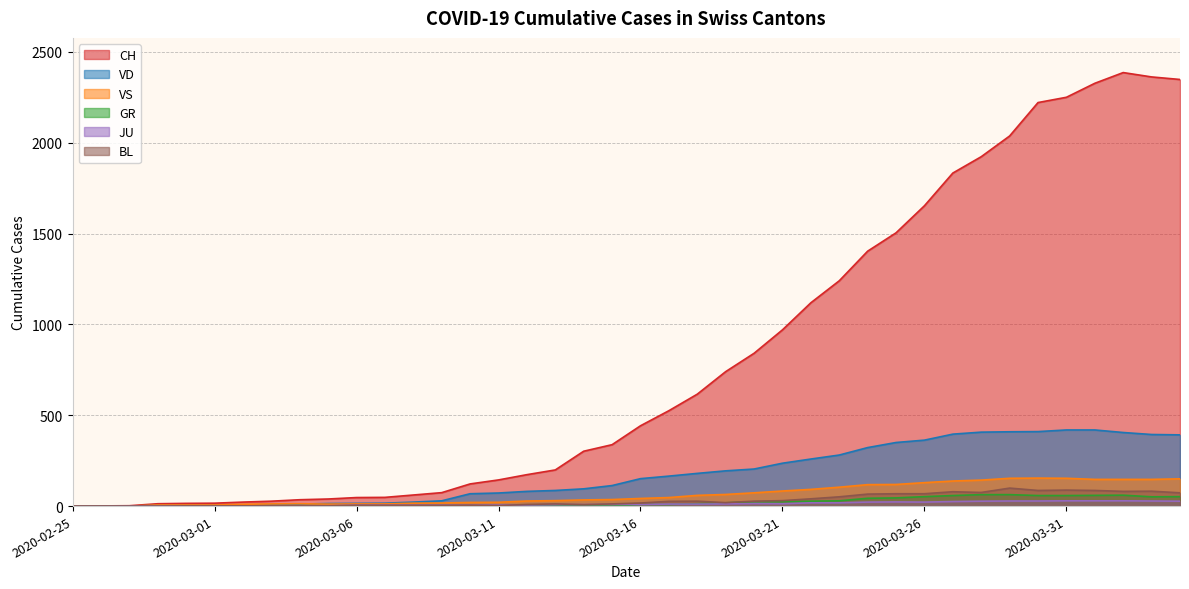

Which series changed the most between 2020-03-14 and 2020-03-21?

CH